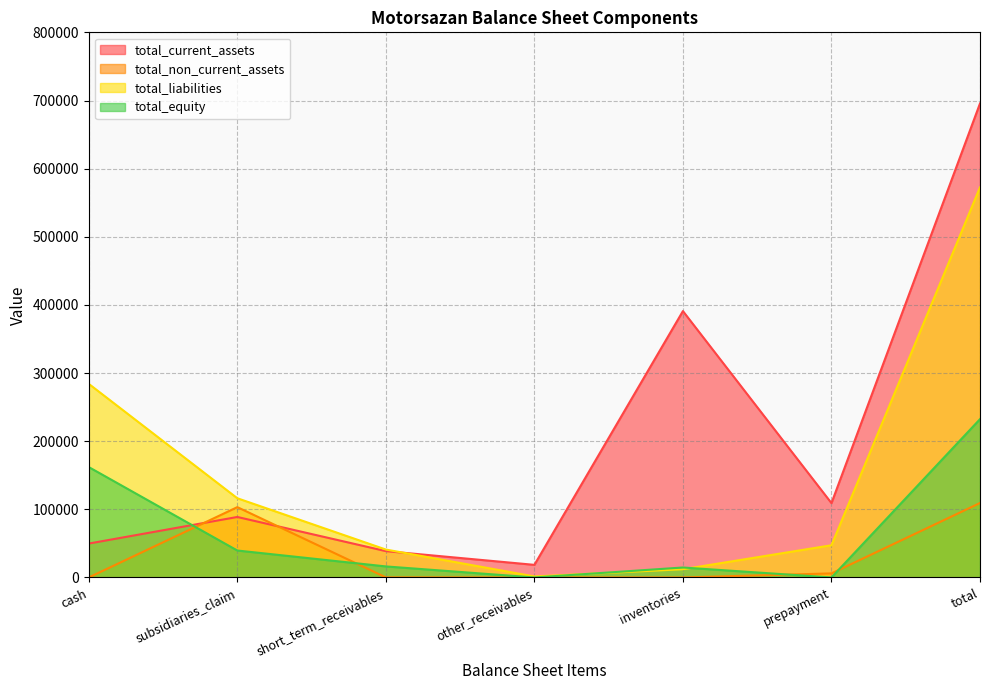

What position from the right is total?

1